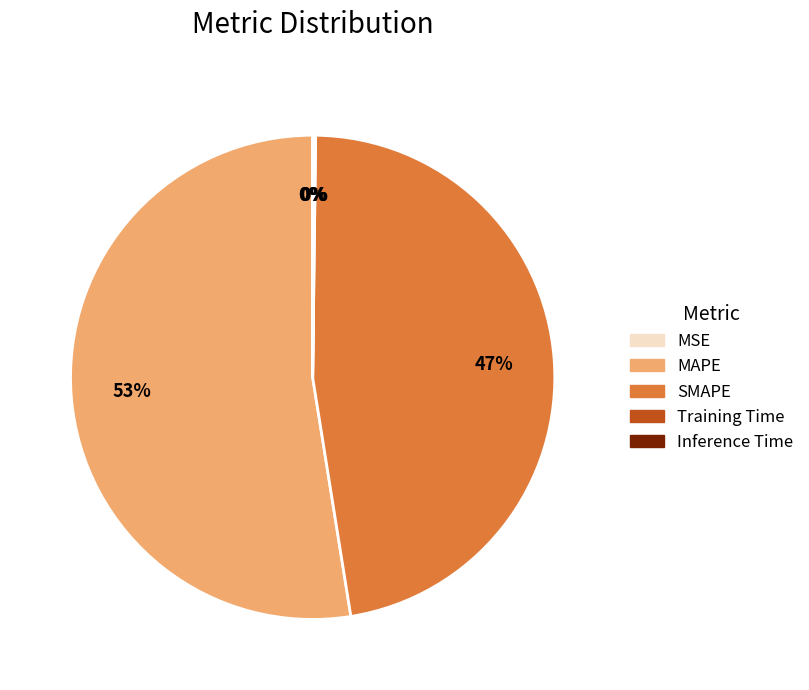

Which category has the biggest portion of the pie?

MAPE